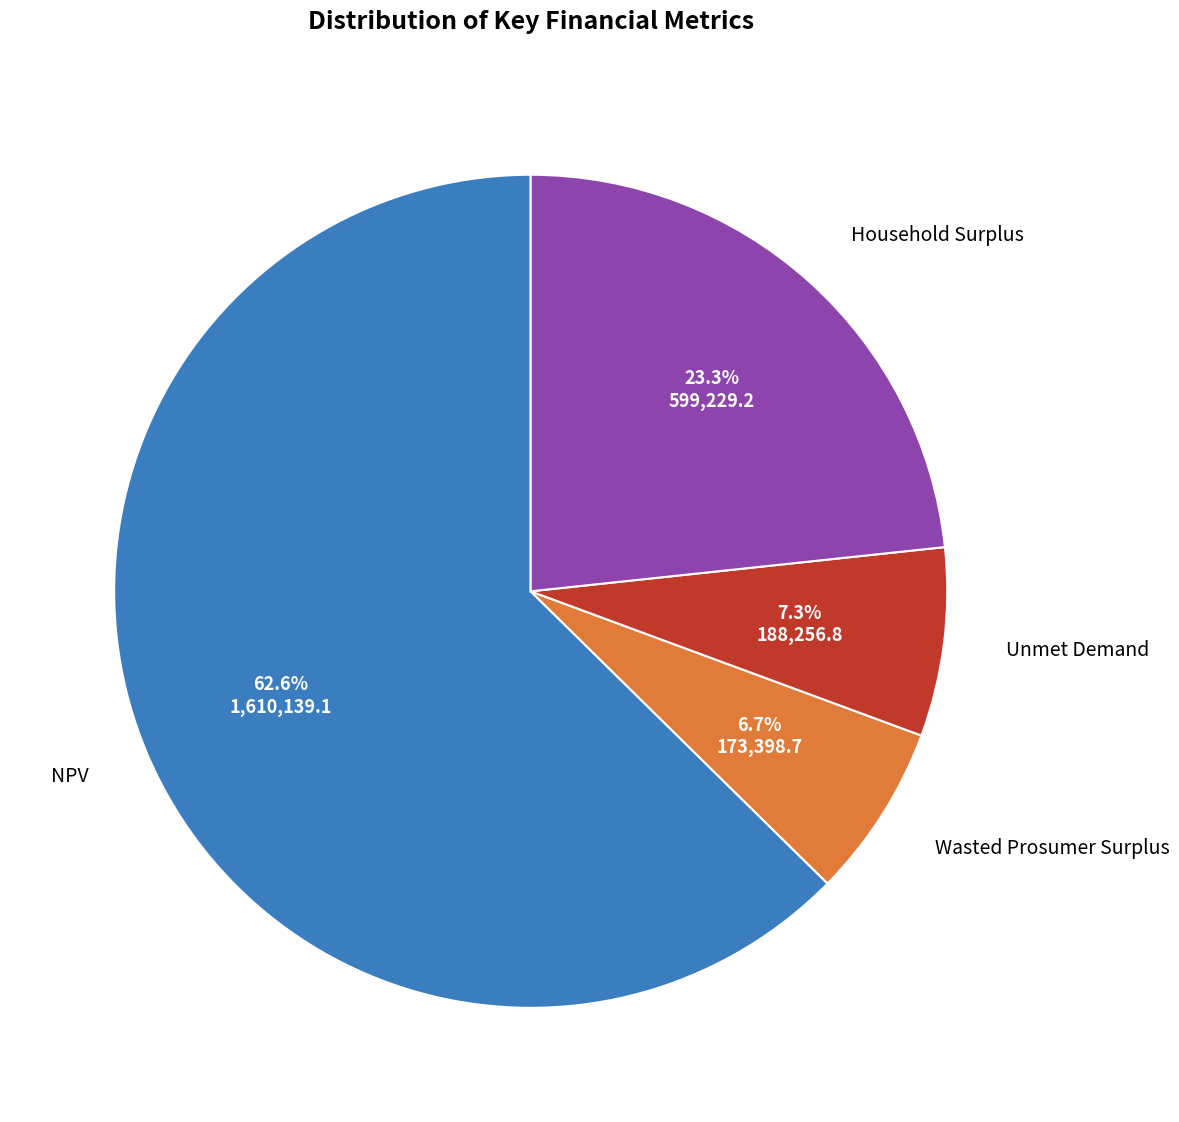

To the nearest percent, what portion does Wasted Prosumer Surplus represent?

7%